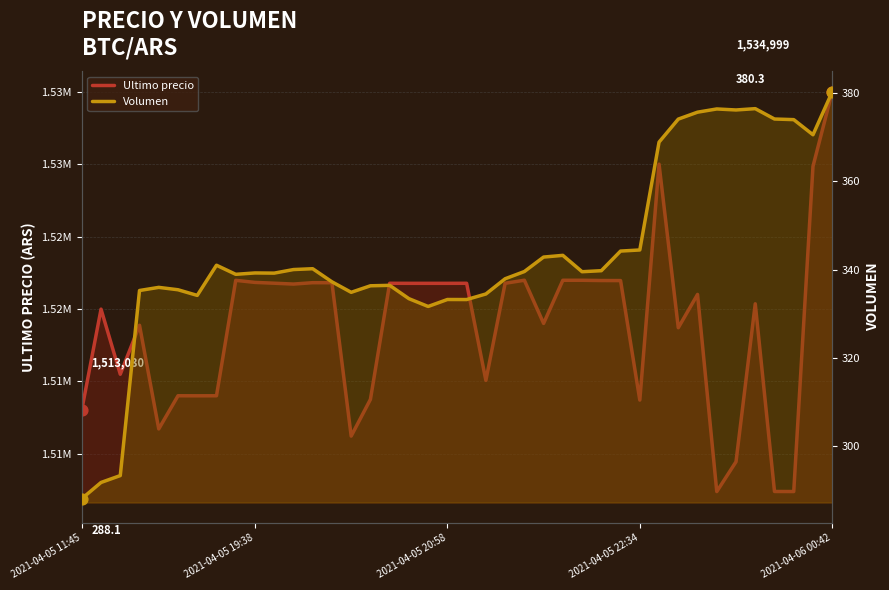

What is the total value across all series at 37?

1507758.0